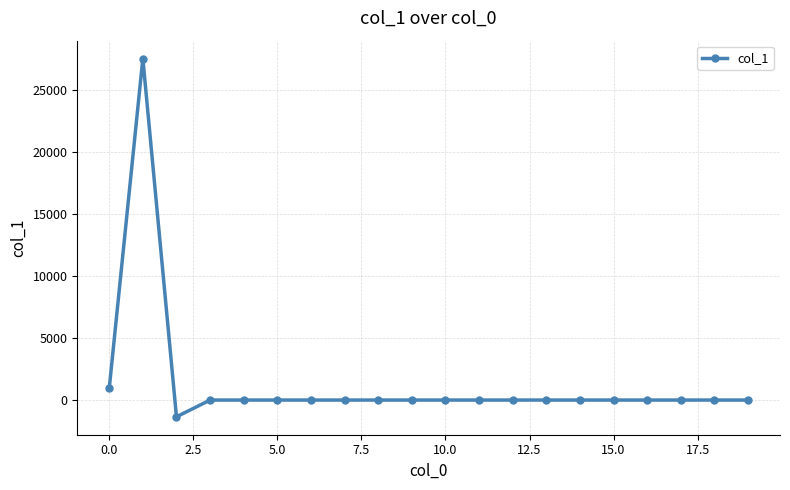

What is the value of the 1st point from the left?

934.8